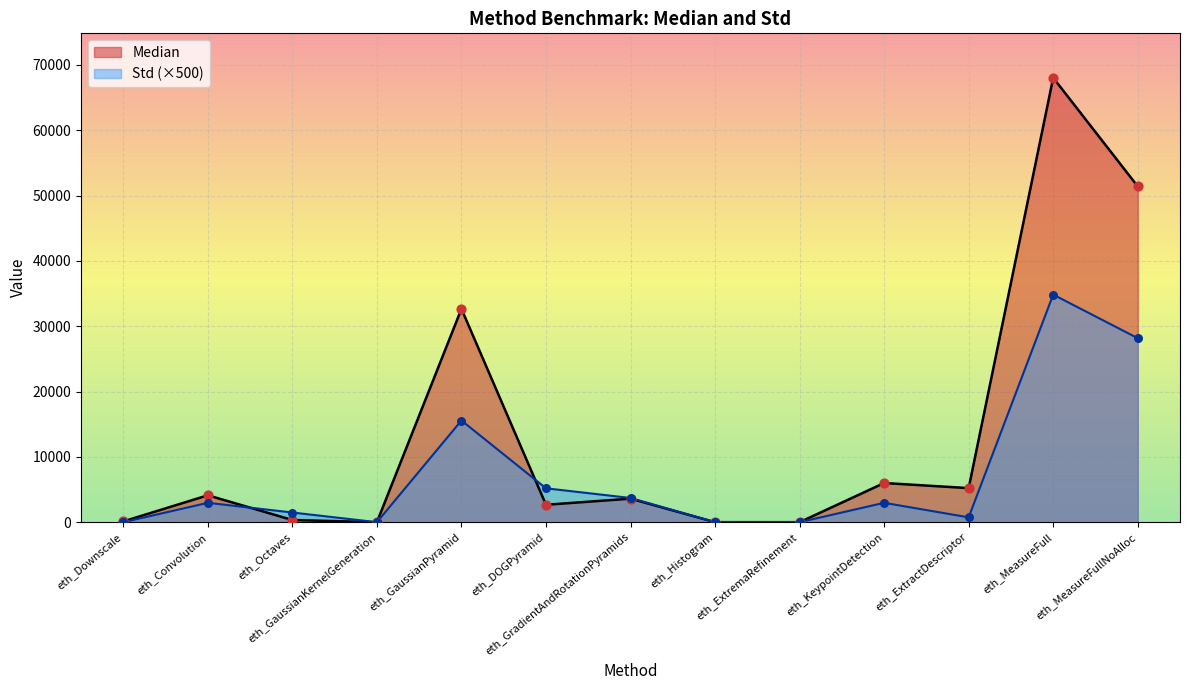

Which series has the widest spread of Y values?

Median